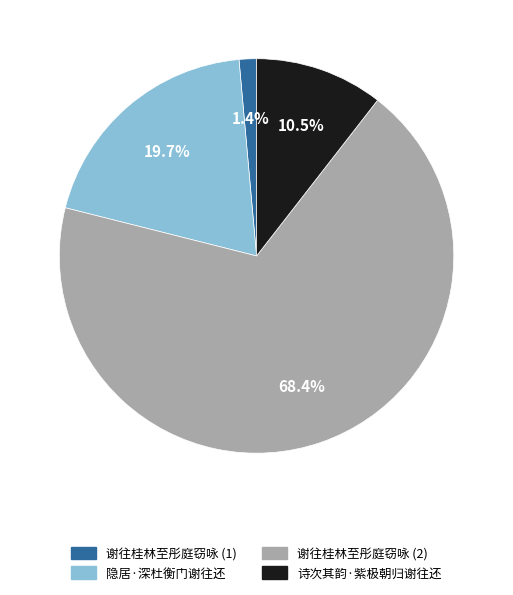

Which slice represents more than half of the pie?

谢往桂林至彤庭窃咏 (2)